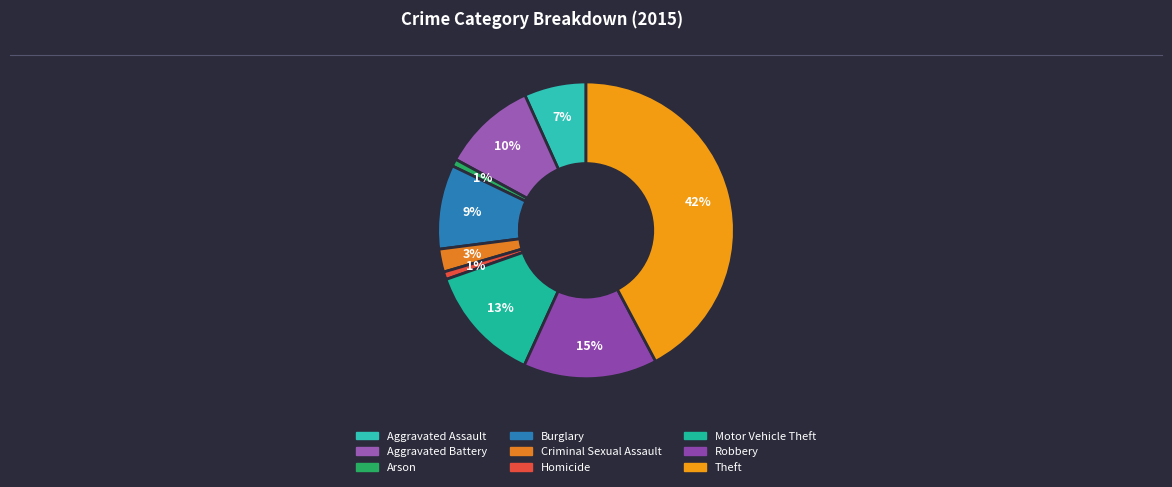

Does Homicide account for over 50% of the chart?

No